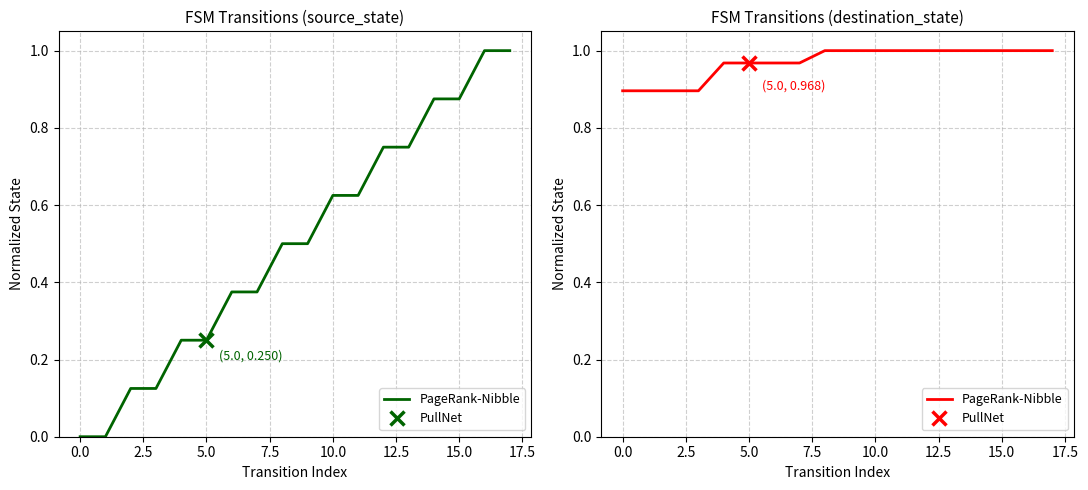

Reading right to left, extract all data points from this chart.

1.0	1.0	1.0	1.0	1.0	1.0	1.0	1.0	1.0	1.0	1.0	1.0	1.0	1.0	0.9	0.9	0.9	0.9